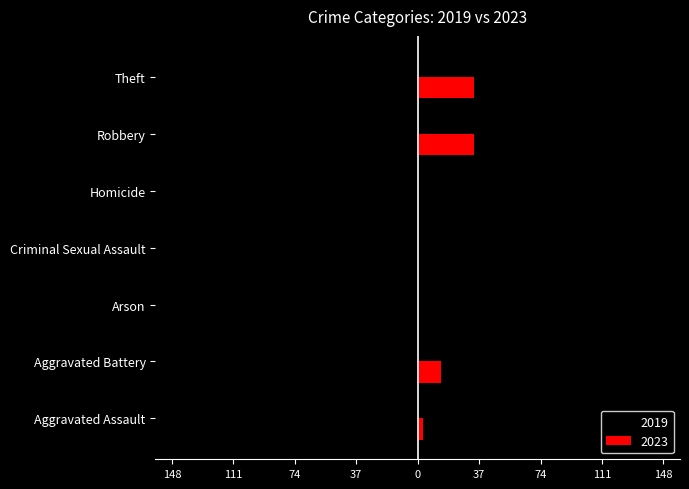

What are all the series names shown in the legend?

2019, 2023